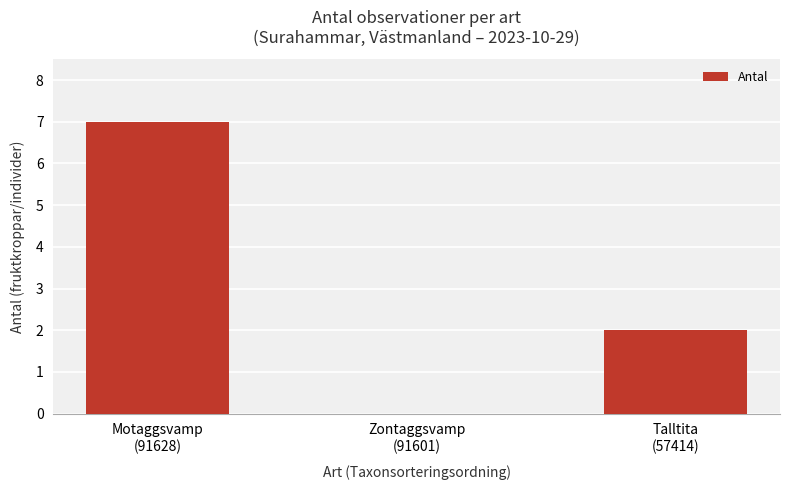

What is the maximum value shown in the chart?

7